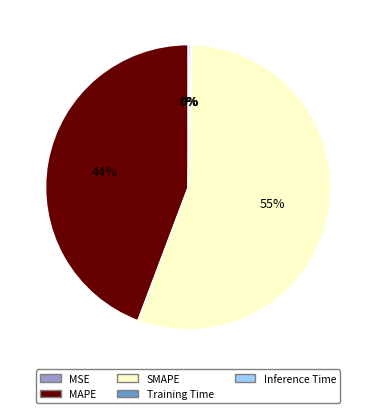

What is the majority slice?

SMAPE